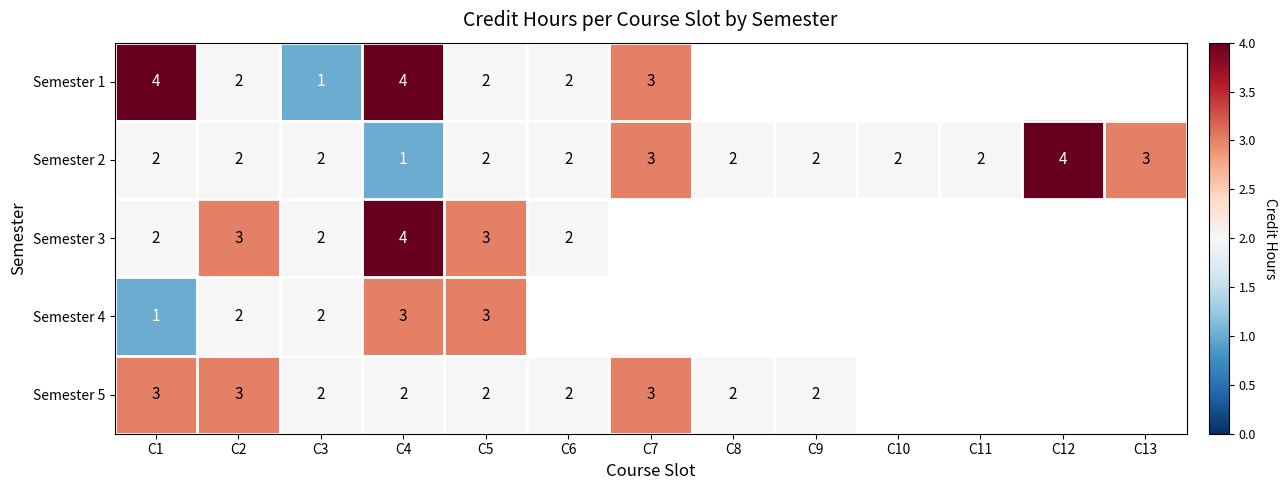

True or false: Semester 5 has a value of 3 at C8.

False